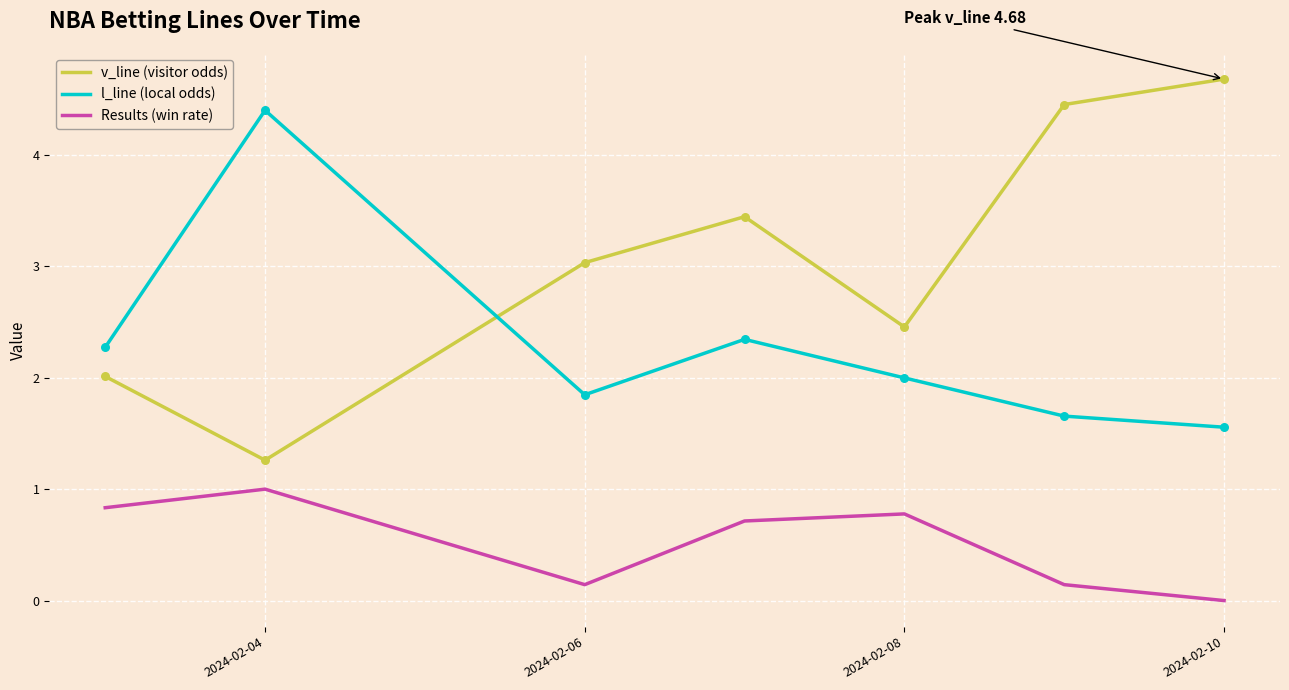

What is the greatest value displayed?

4.7